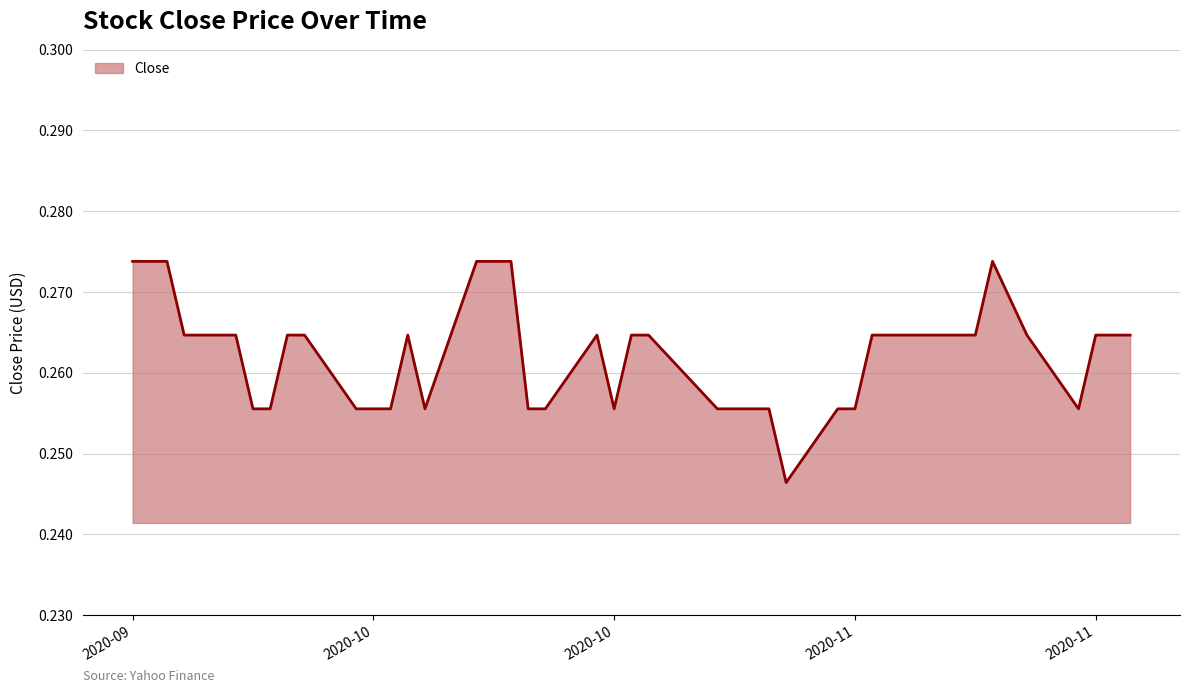

Which label corresponds to the smallest value in the chart?

2020-10-30